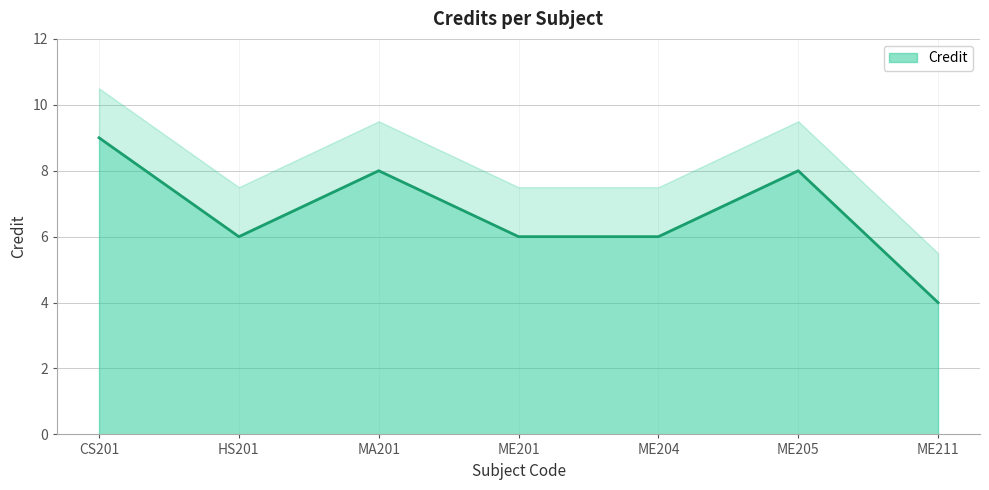

What is the sum of the values at HS201 and ME211?

10